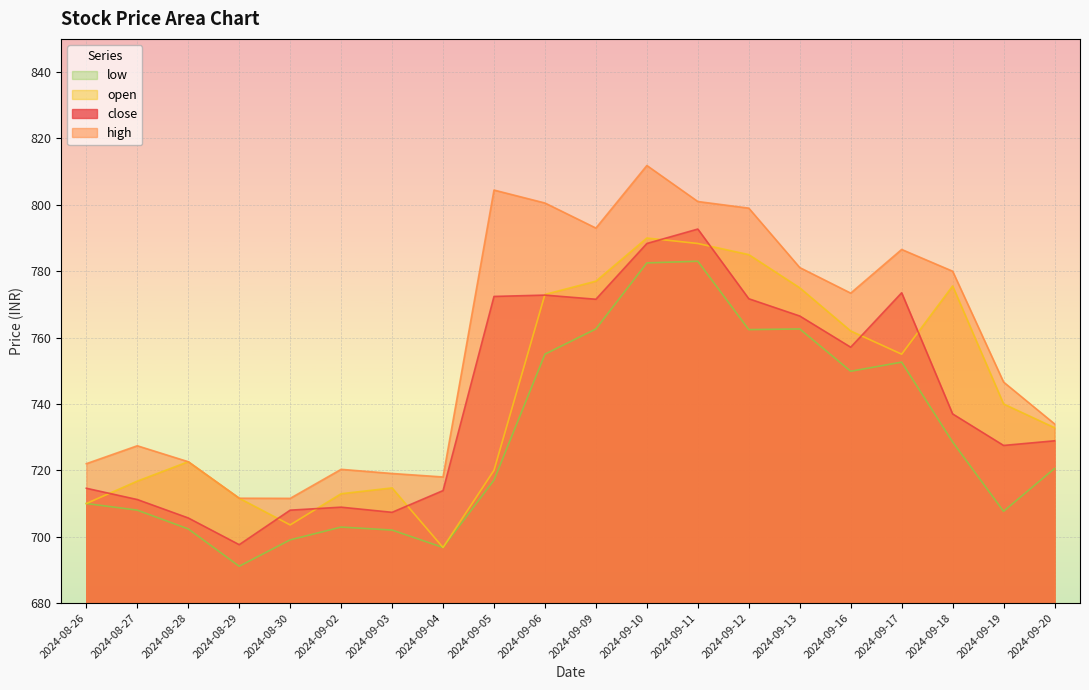

How many times do open and close cross each other?

9